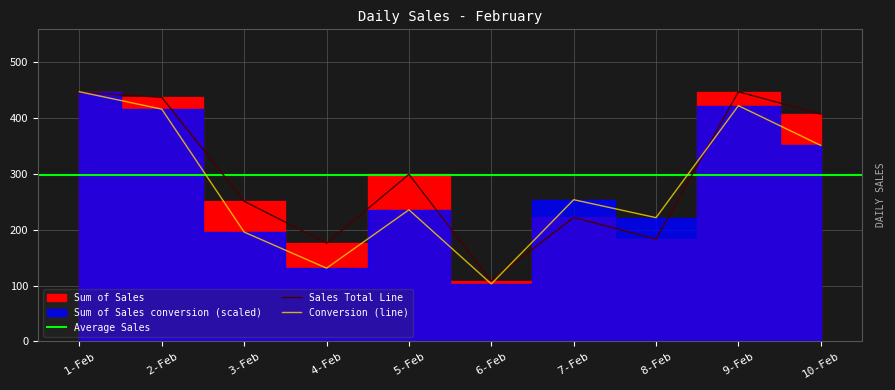

Which category has the highest value across all series?

9-Feb